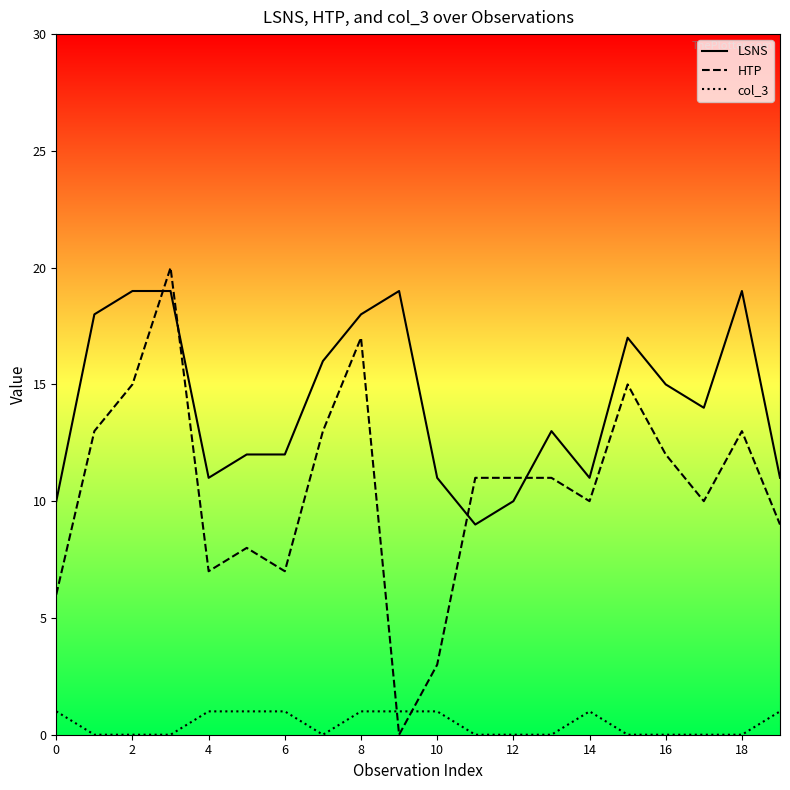

Is the value of HTP at 19 greater than the value of col_3 at 10?

Yes